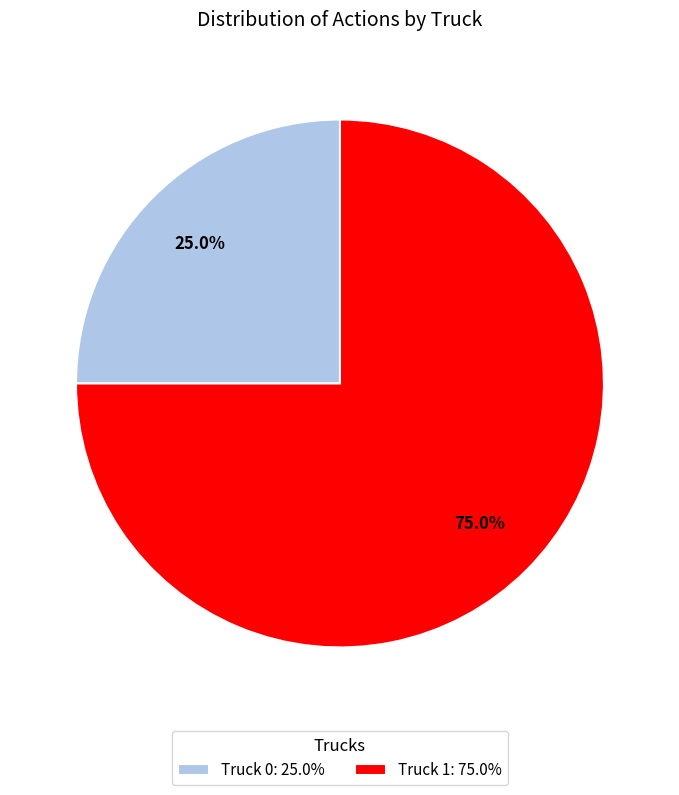

What percentage is the Truck 0 slice, to the nearest percent?

25%